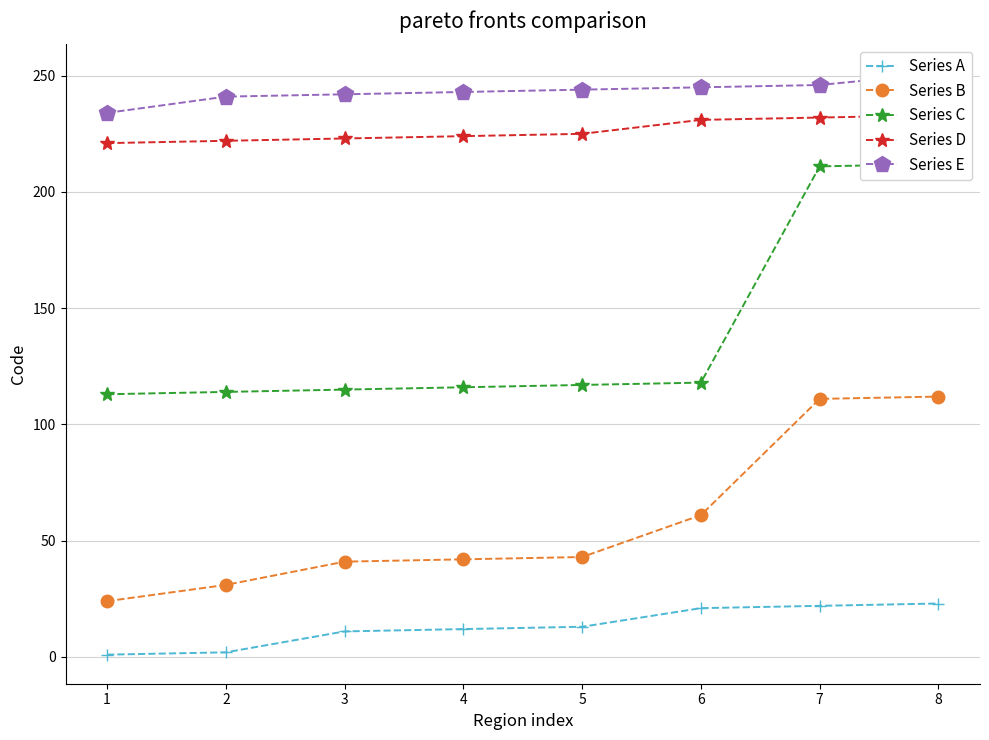

What is the value of the Series A point at the 7th from the left?

22